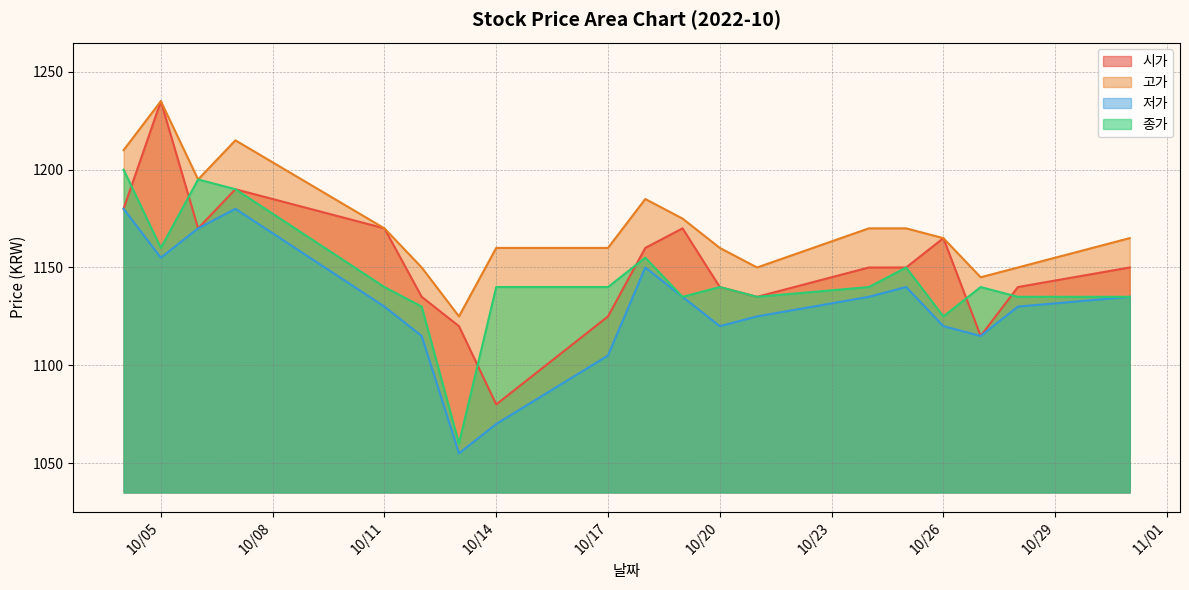

Which series has the widest spread of values?

시가